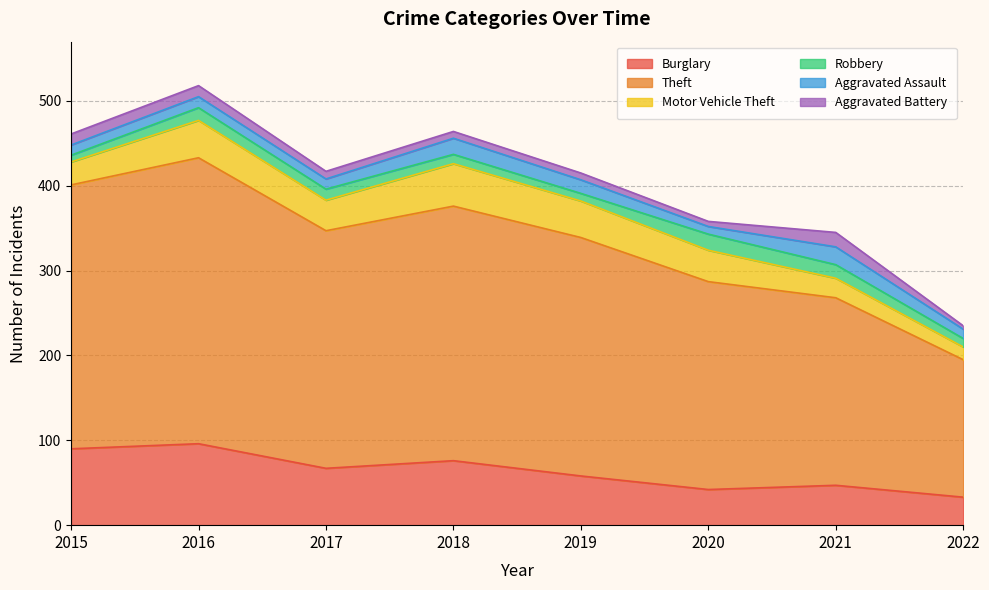

What is the smallest value displayed?

4